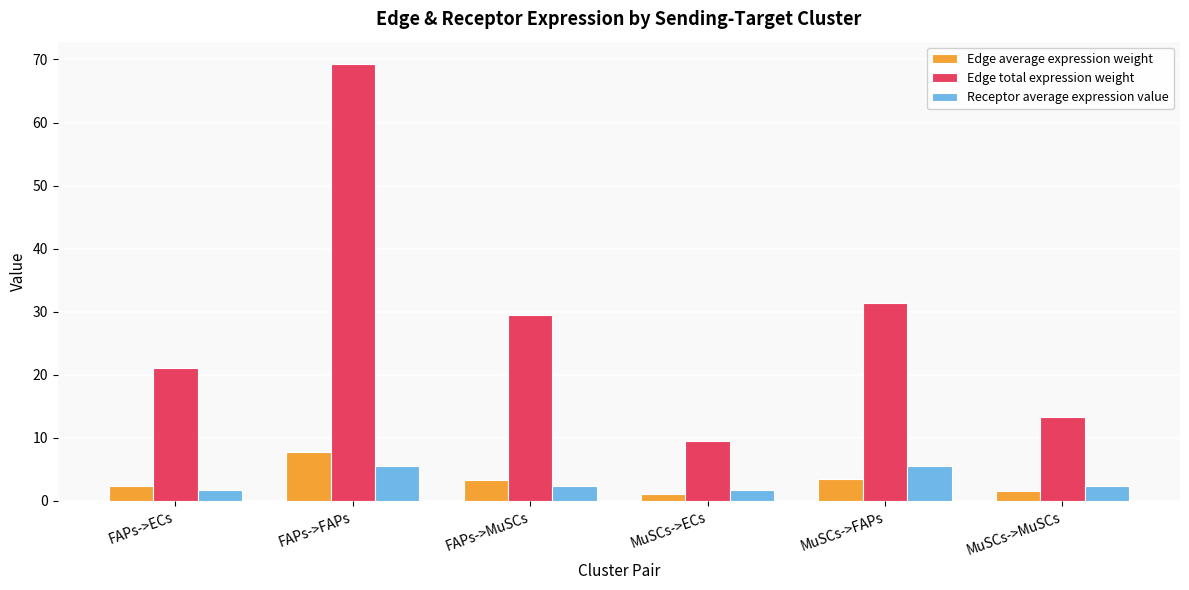

How many groups of bars are there?

6